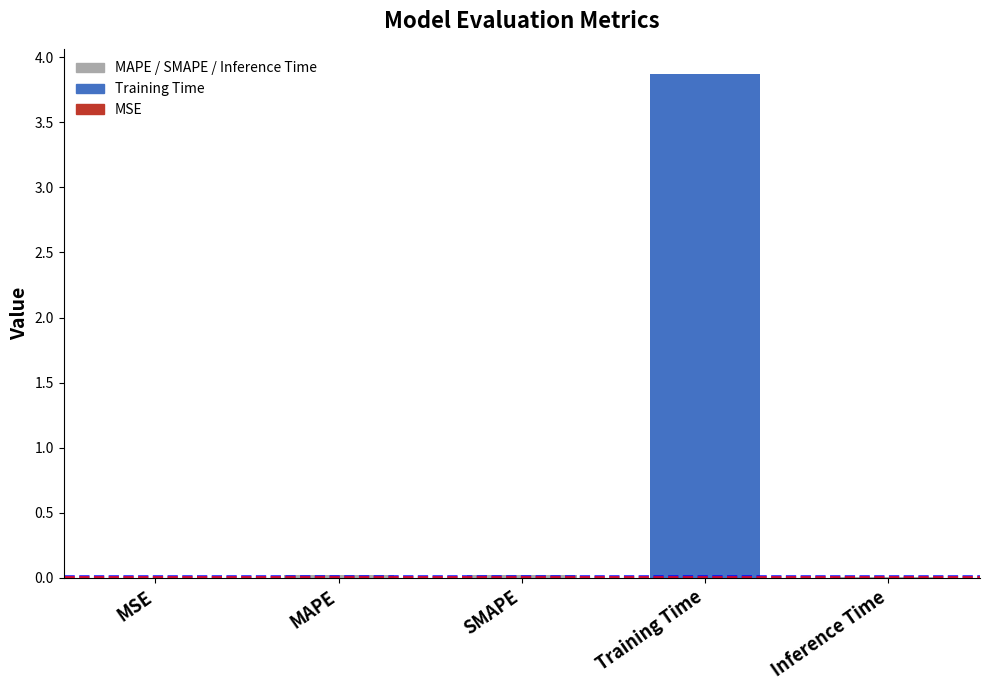

Which label corresponds to the largest value in the chart?

Training Time